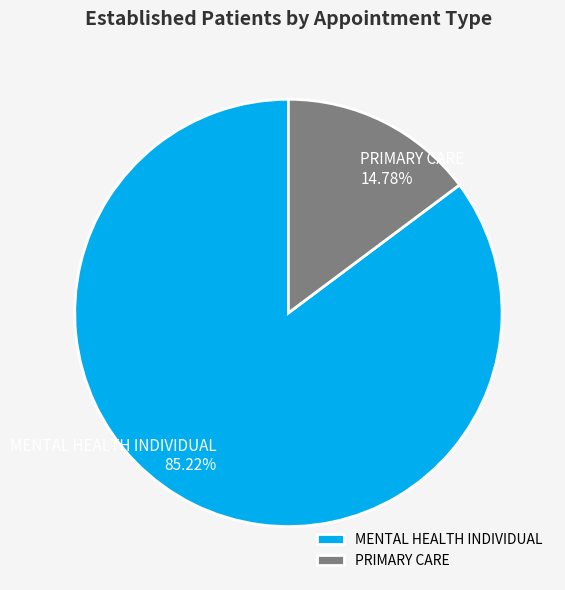

Which slice represents more than half of the pie?

MENTAL HEALTH INDIVIDUAL